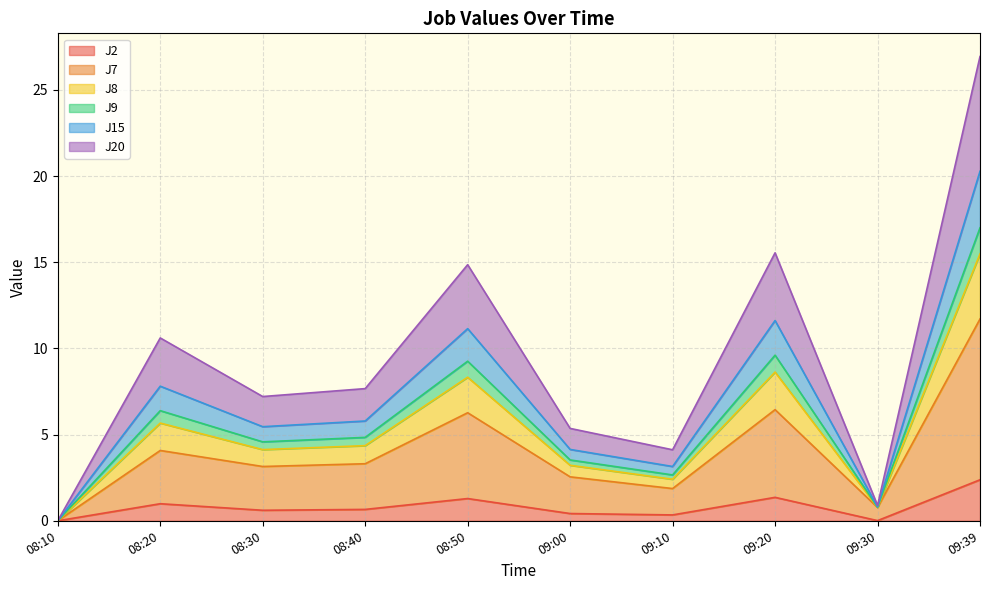

At which category is the sum across all series the highest?

09:39